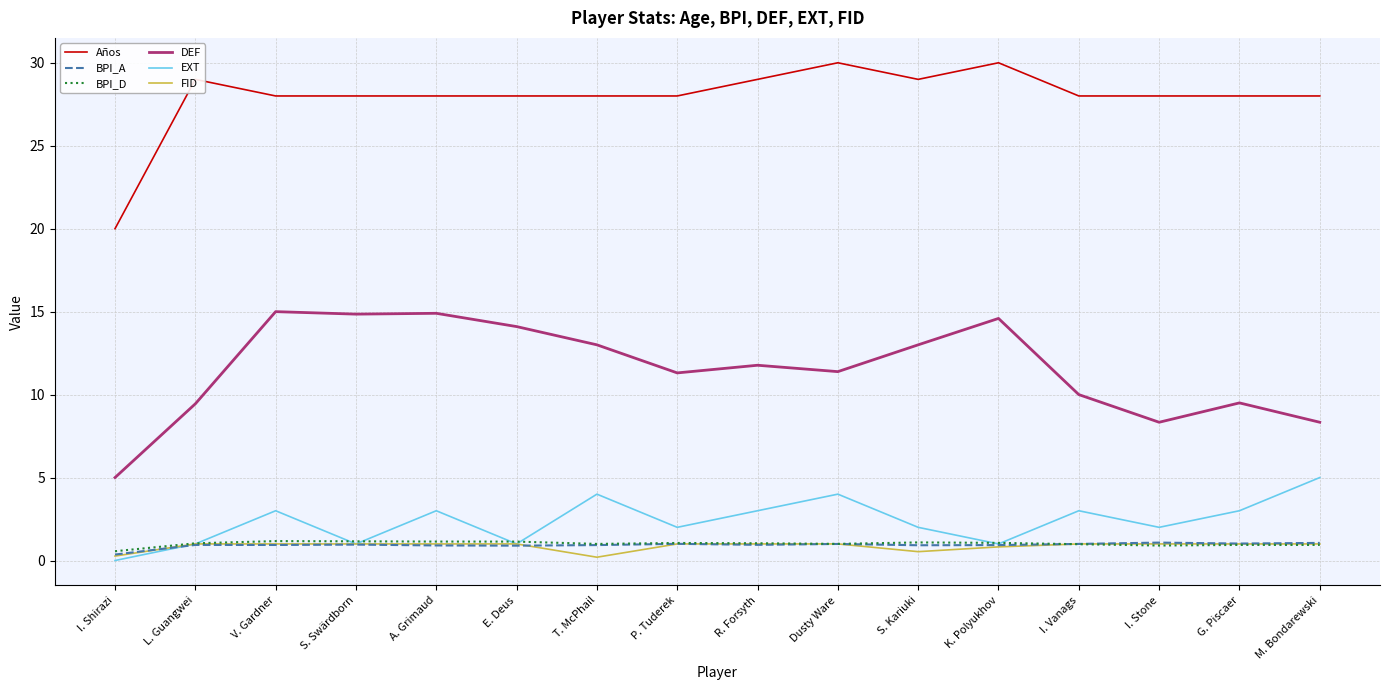

In BPI_D, how many points are higher than both neighbors (excluding endpoints)?

4